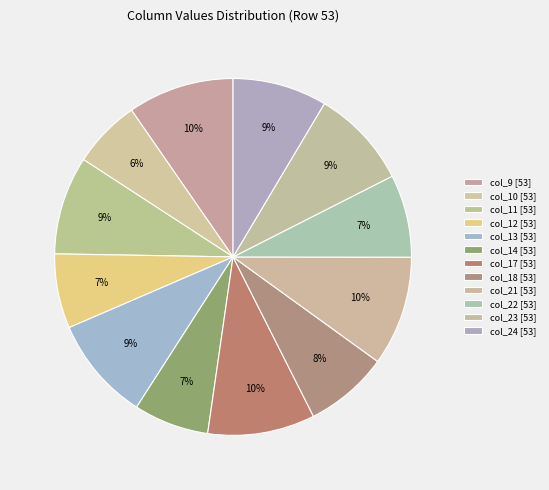

What is the largest slice in the pie chart?

col_21